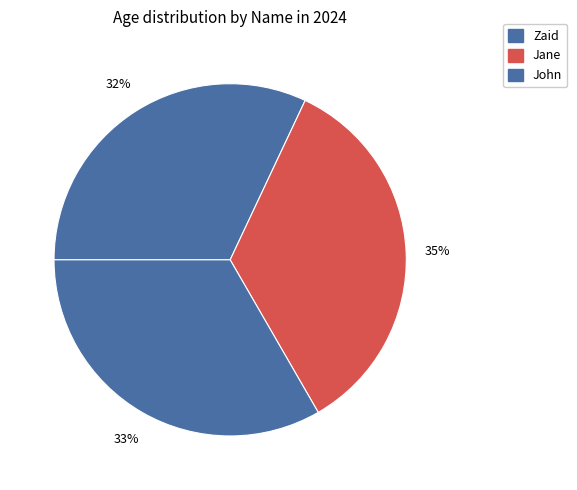

To the nearest percent, what is the combined percentage of Zaid and Jane?

67%